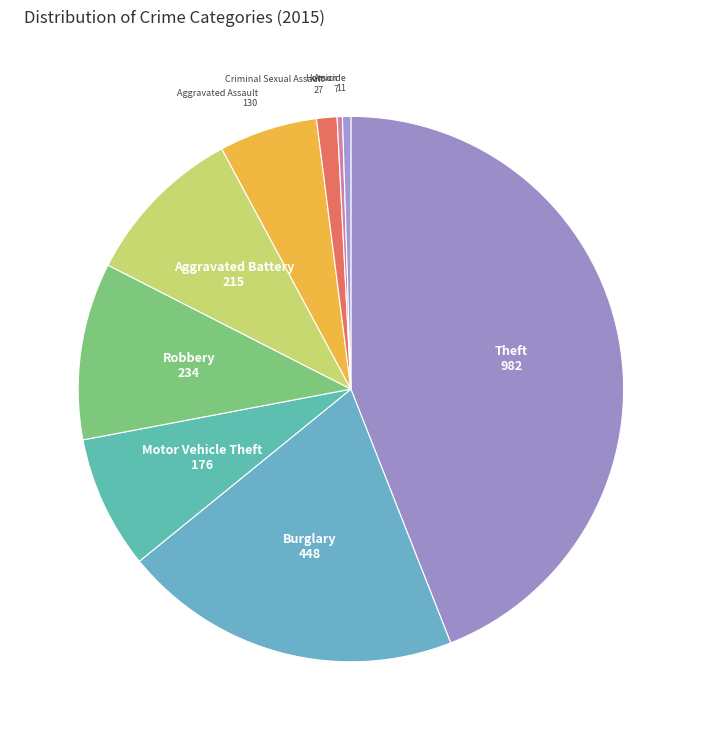

Is Criminal Sexual Assault the majority of the pie?

No